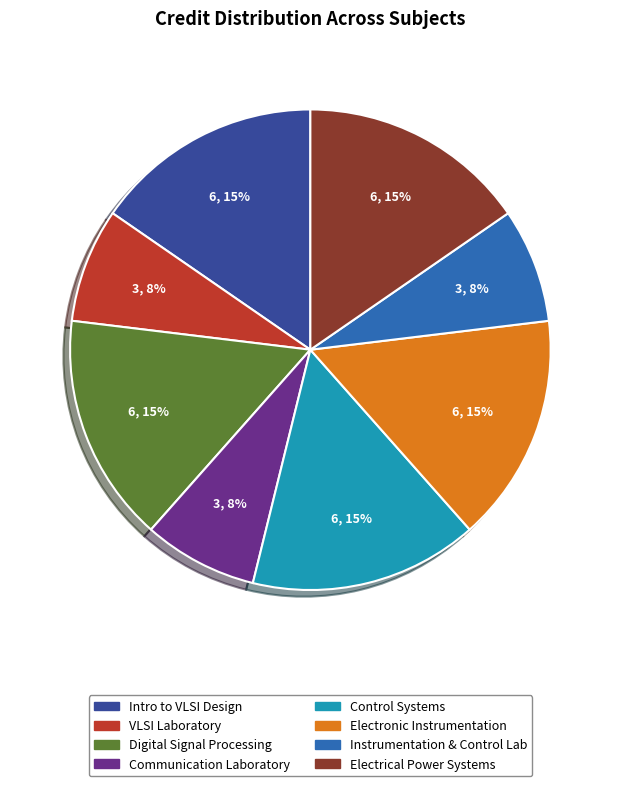

To the nearest percent, what is the combined percentage of Instrumentation & Control Lab and Electrical Power Systems?

23%